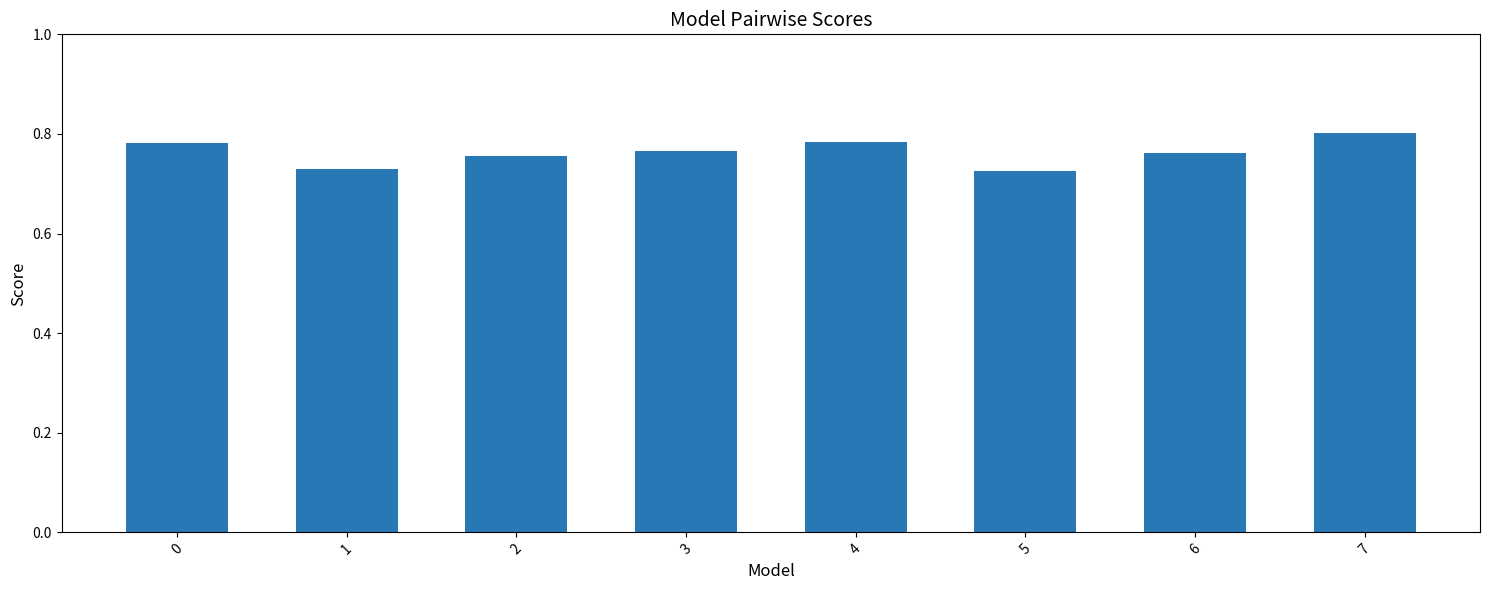

Which label corresponds to the largest value in the chart?

7